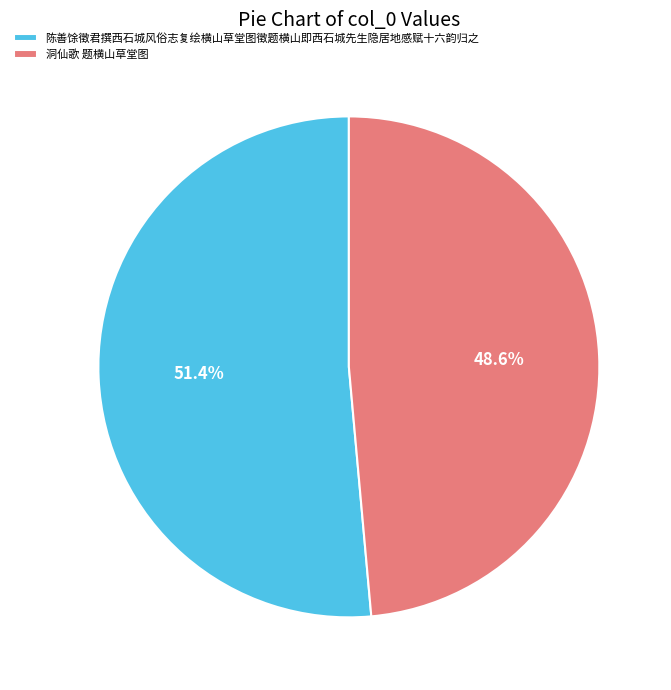

Rank the categories by value from highest to lowest.

陈善馀徵君撰西石城风俗志复绘横山草堂图徵题横山即西石城先生隐居地感赋十六韵归之, 洞仙歌 题横山草堂图